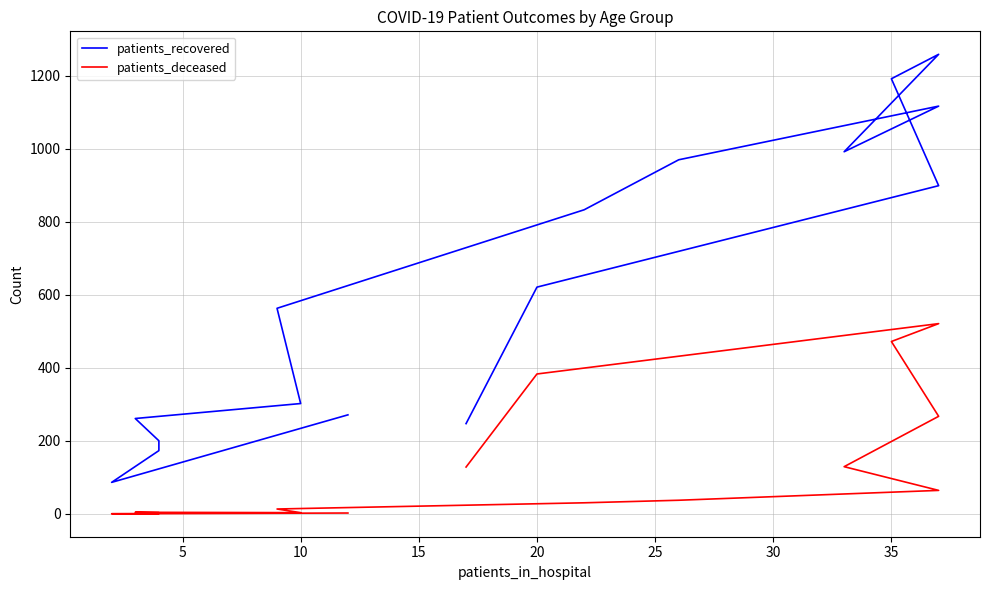

In patients_deceased, how many points are lower than both neighbors (excluding endpoints)?

1